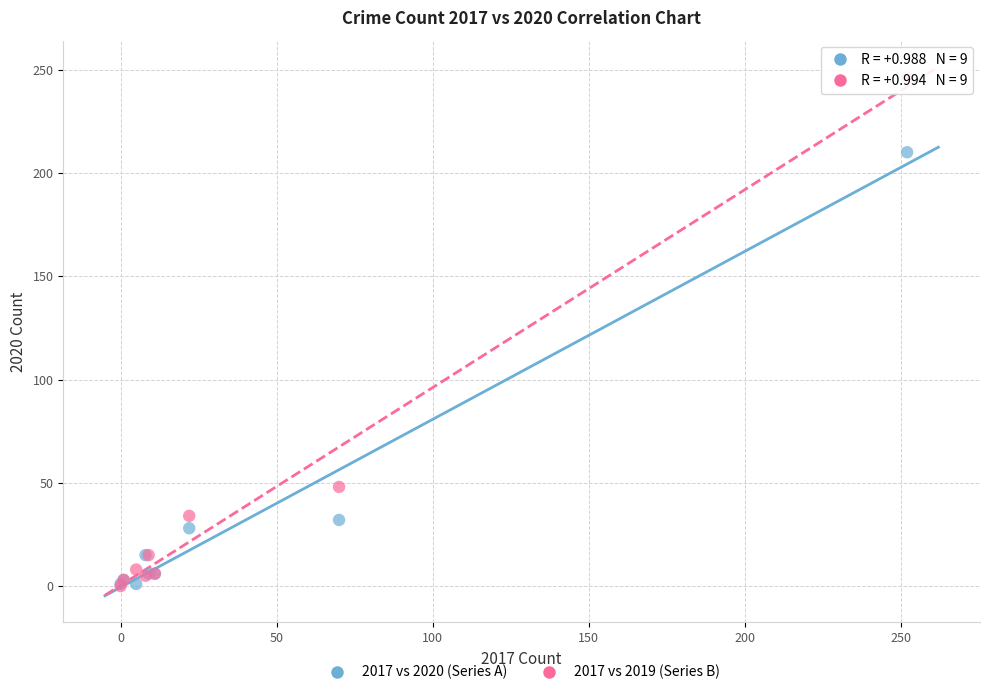

In the 2017 vs 2019 (Series B) series, what Y value is closest to 123?

48